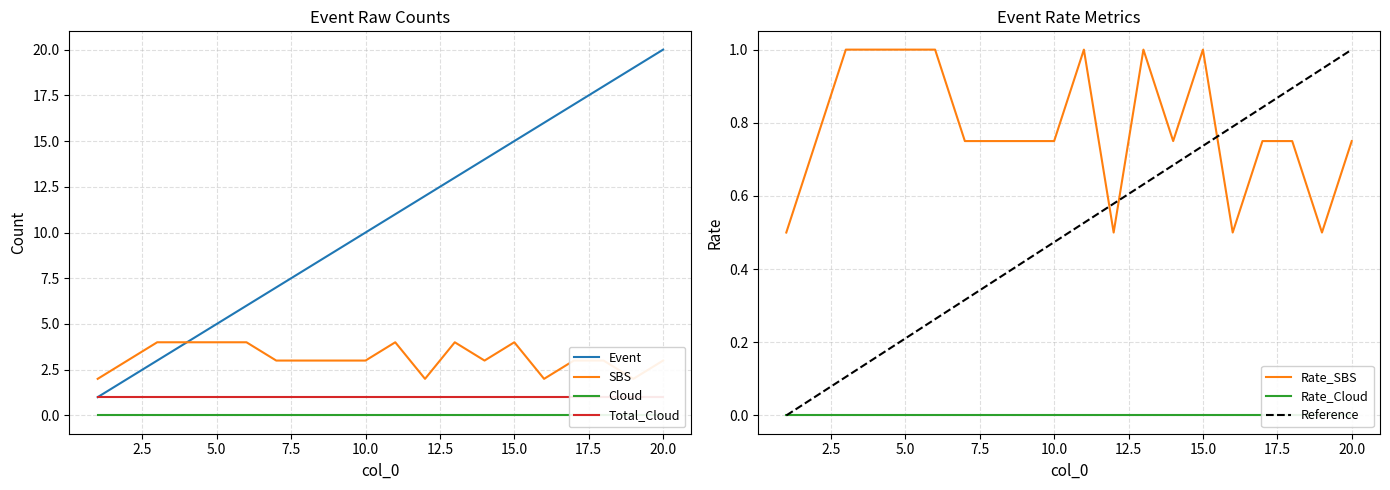

What is the difference between the highest and lowest values at 13?

12.0